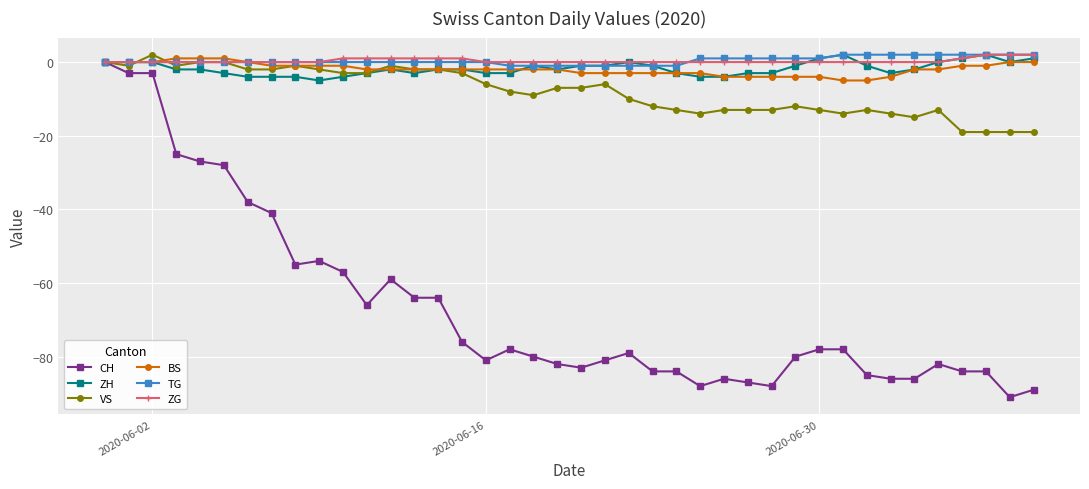

What is the value of the VS point at the 30th from the left?

-12